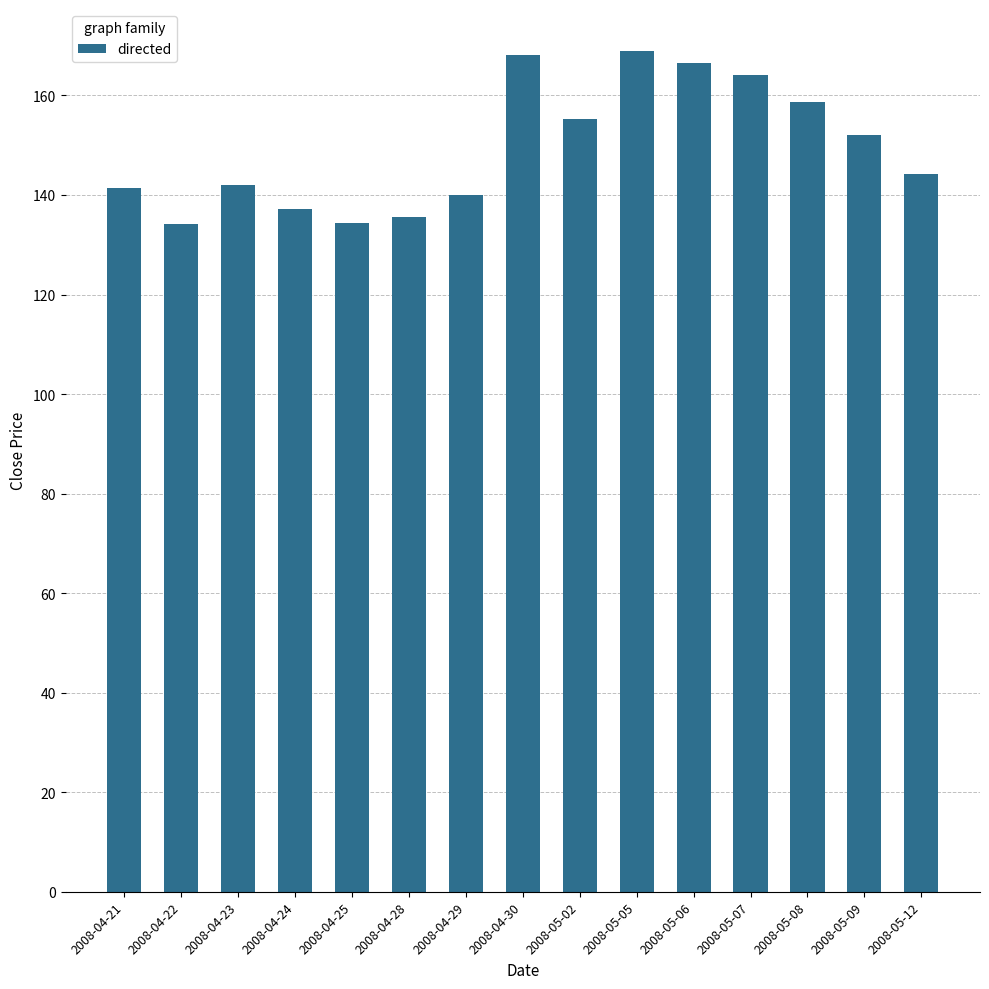

What is the ratio of the value at 2008-04-29 to the value at 2008-05-08?

0.9